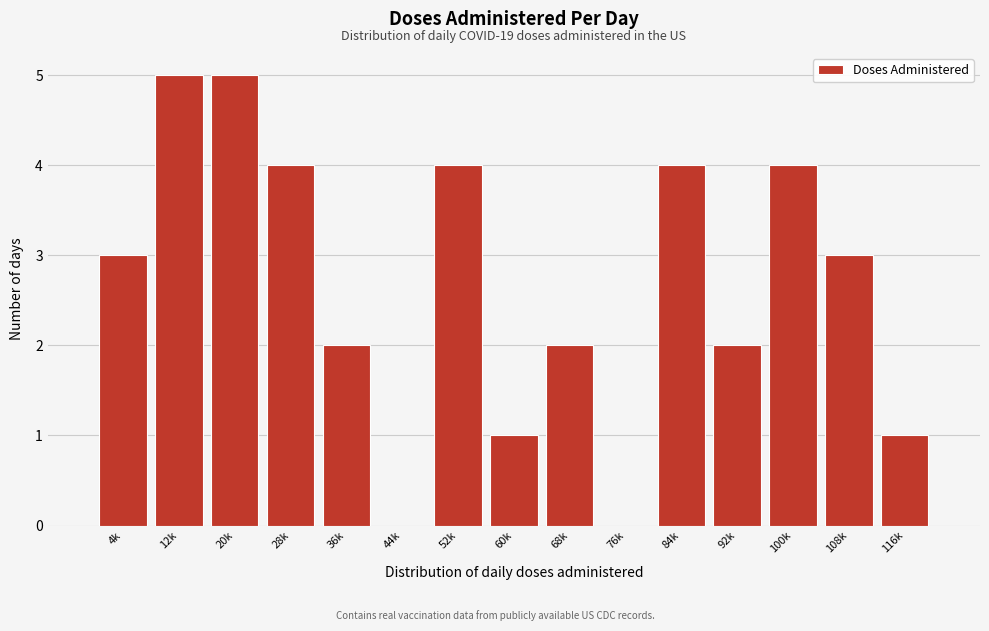

Reading left to right, list all the values displayed in this chart.

4k=3	12k=5	20k=5	28k=4	36k=2	44k=0	52k=4	60k=1	68k=2	76k=0	84k=4	92k=2	100k=4	108k=3	116k=1